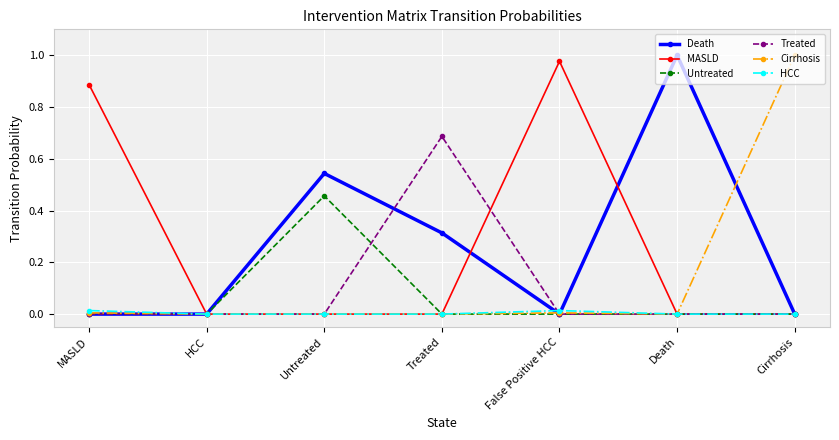

The value of Death at MASLD is 0.5. True or false?

False